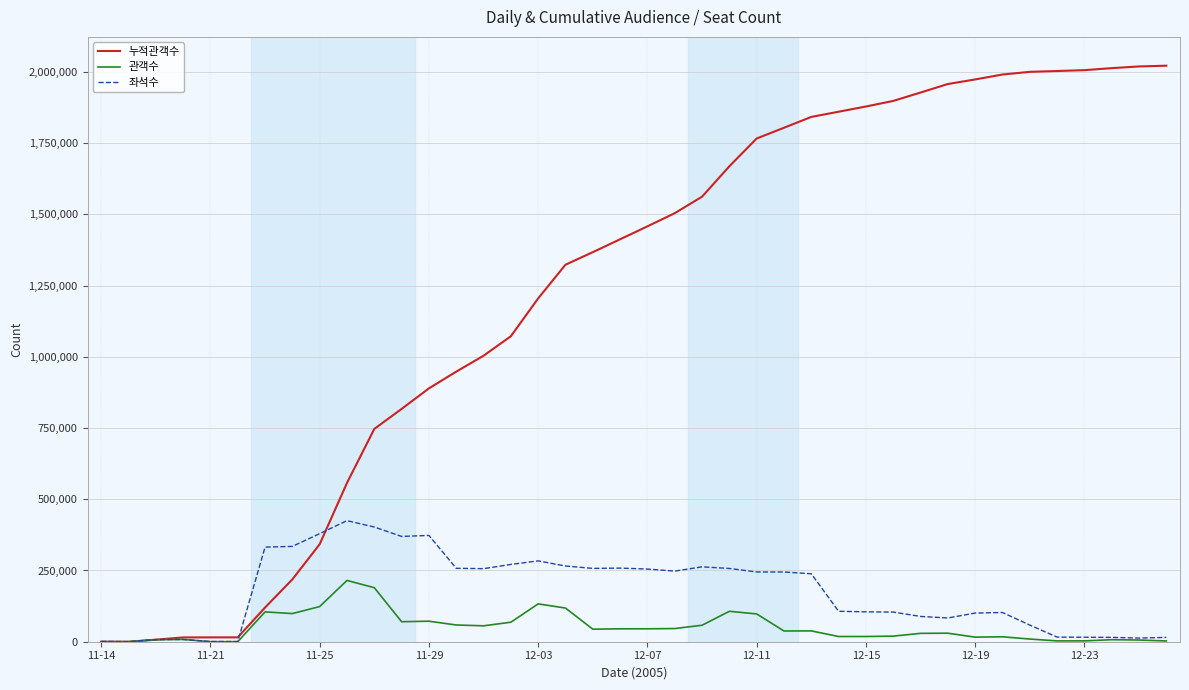

Rank the series by their maximum value, from highest to lowest.

누적관객수, 좌석수, 관객수